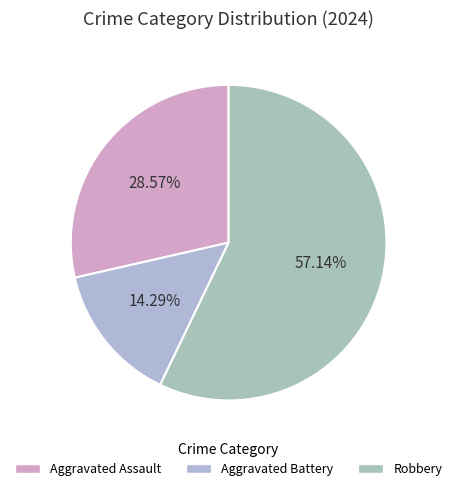

True or false: Robbery accounts for 52% of the total.

False